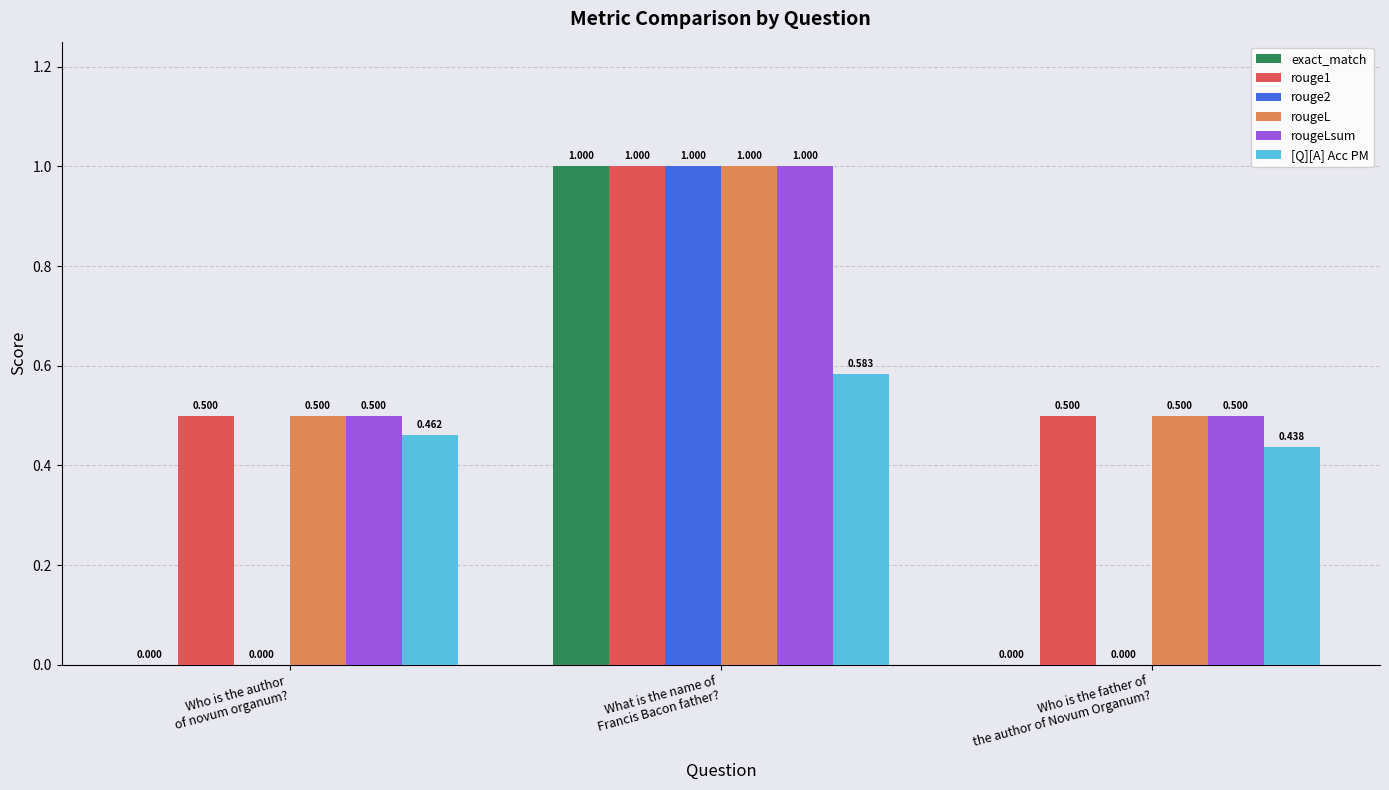

Does the chart contain stacked bars?

No